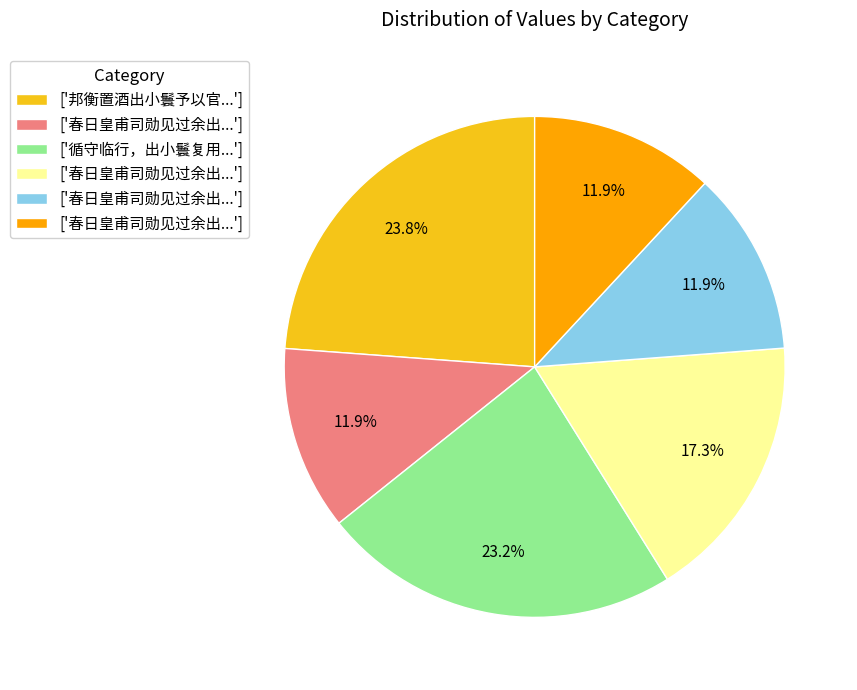

Count the number of slices in the pie.

6